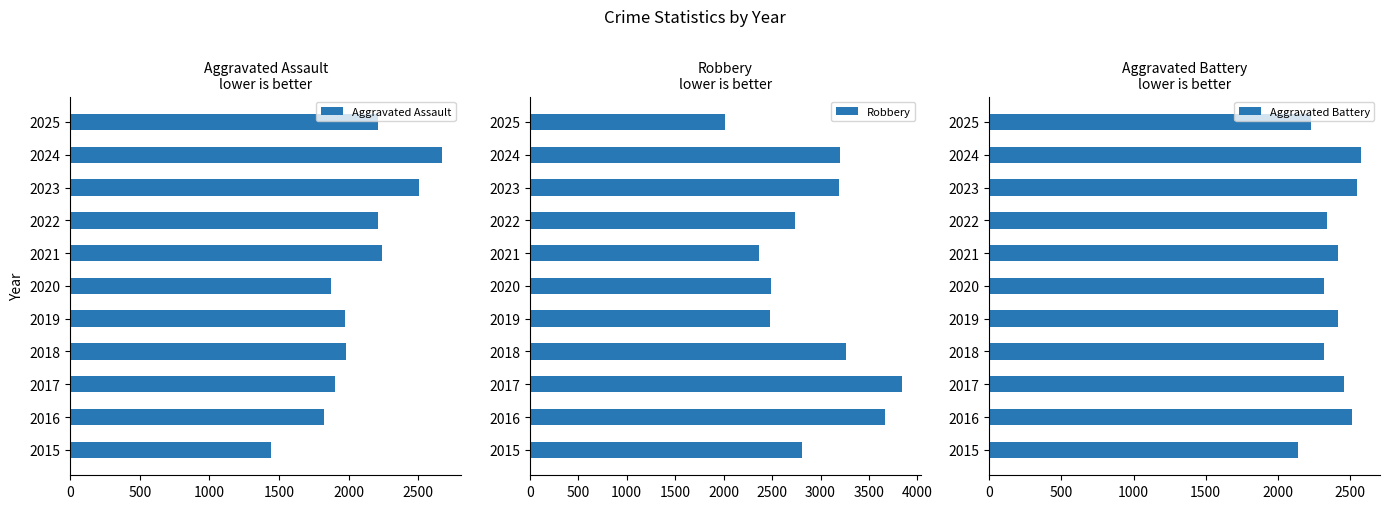

What is the difference between the maximum and minimum values in the Aggravated Assault series?

1235